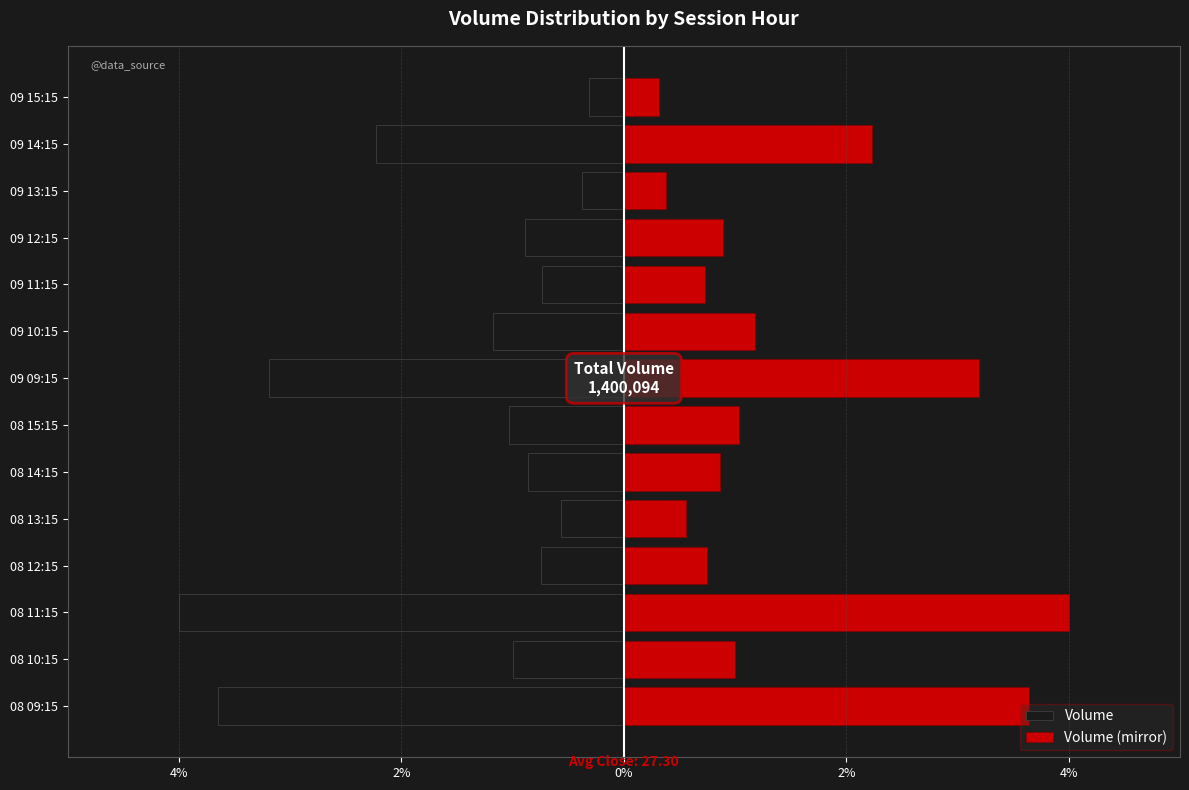

Which series changed the most between 08 12:15 and 09 11:15?

Volume